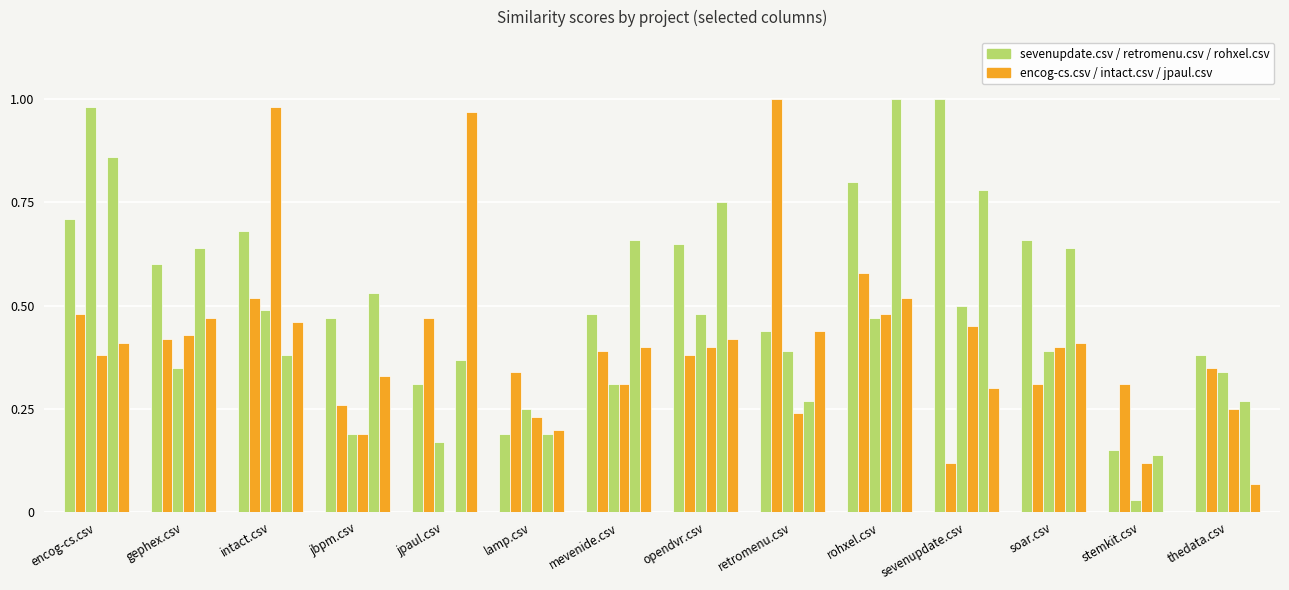

How many distinct data groups are displayed?

6